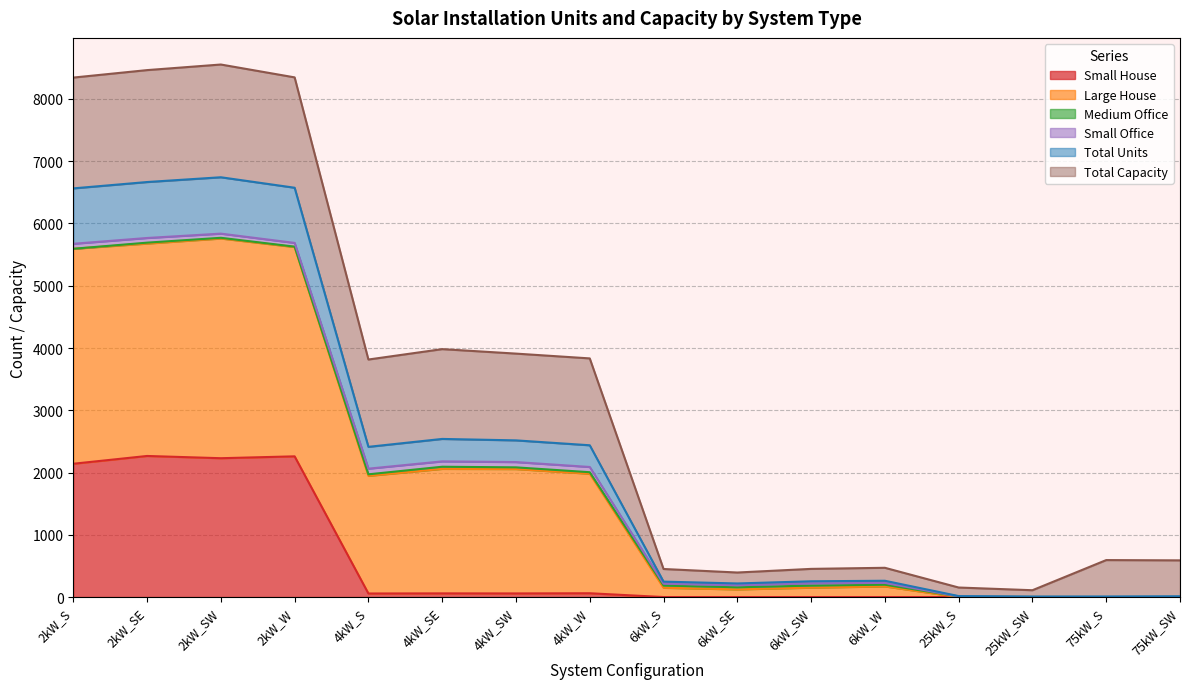

True or false: Large House and Total Units cross at least once.

False